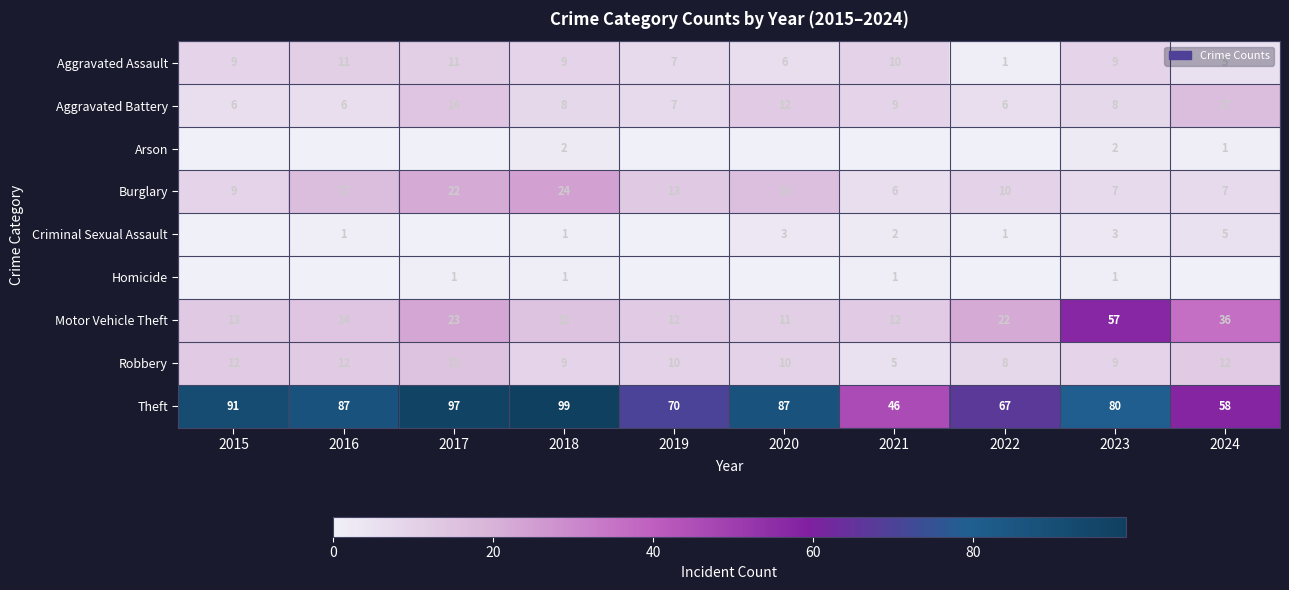

Which label corresponds to the largest value in the chart?

2018